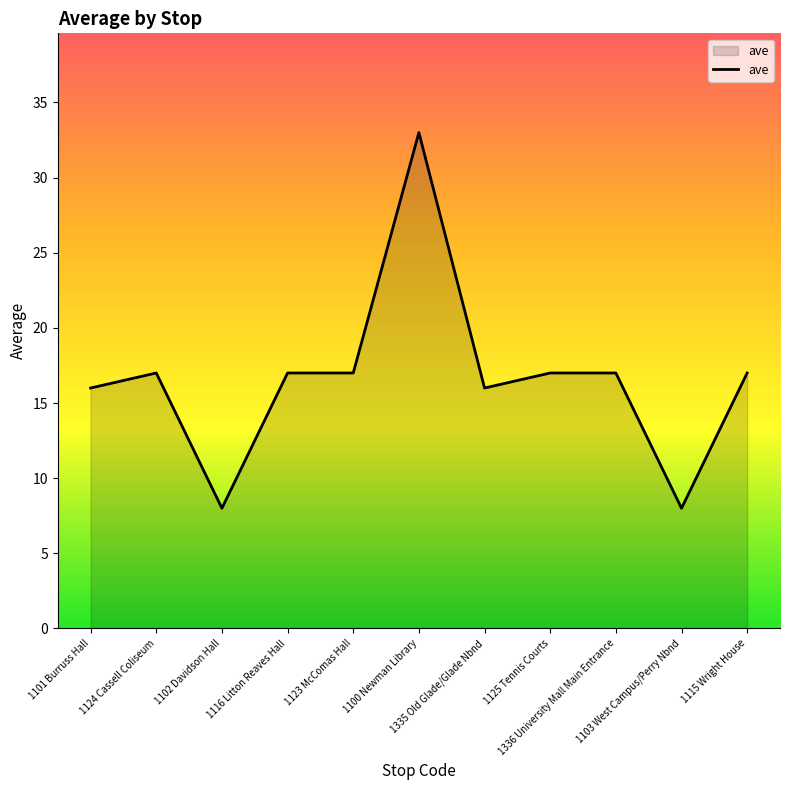

Reading left to right, list all the values displayed in this chart.

16	17	8	17	17	33	16	17	17	8	17